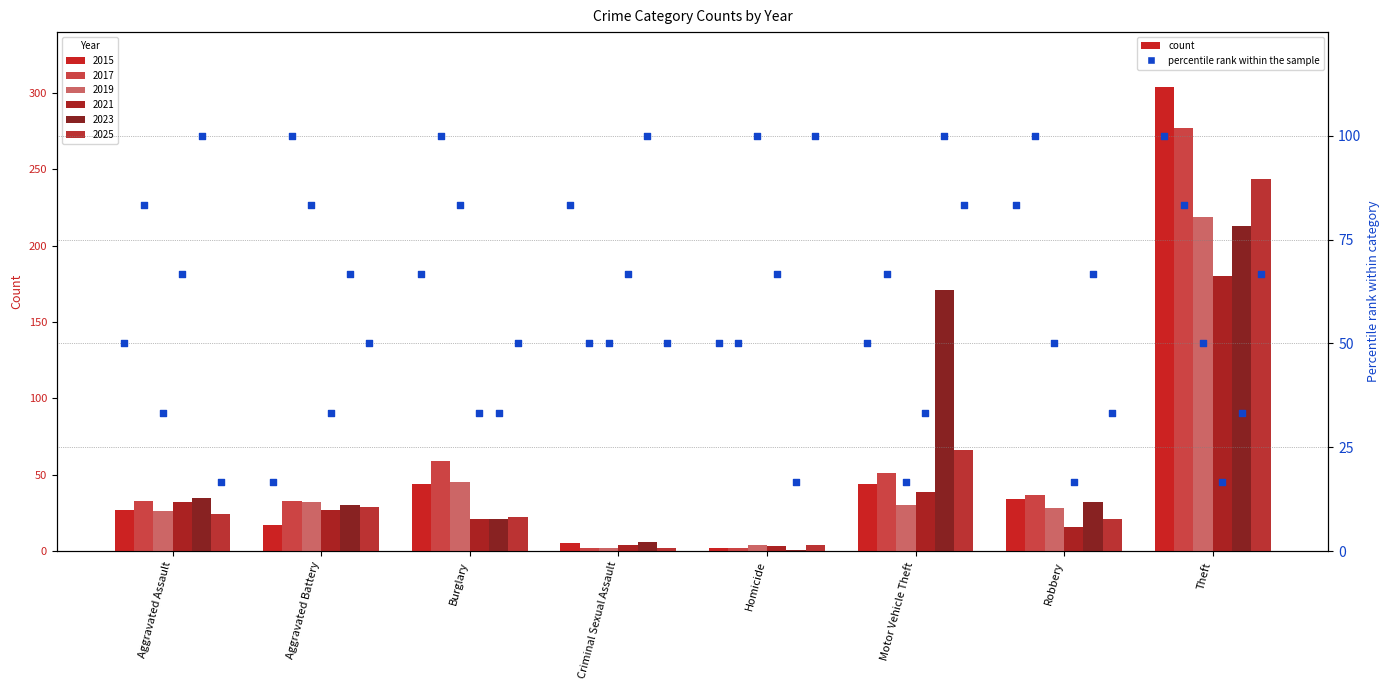

What is the ratio of the value at Aggravated Battery to the value at Theft?

0.2